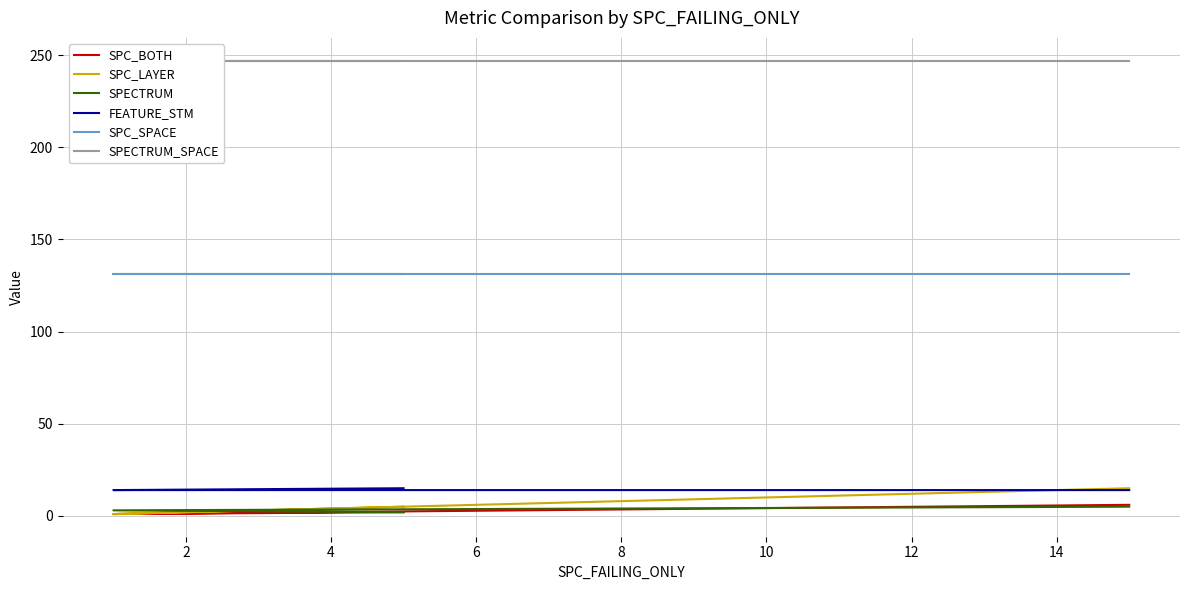

Which series has the largest total across all categories?

SPECTRUM_SPACE